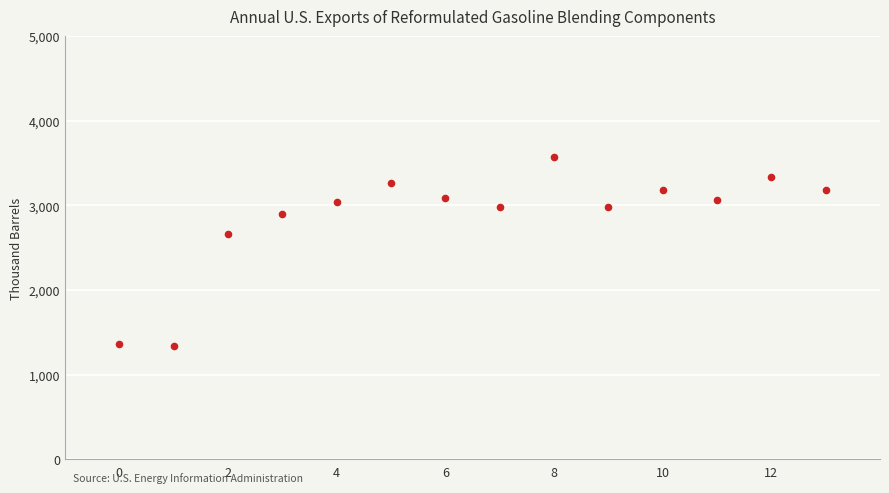

What Y value in the scatter plot is closest to 2456?

2668.3